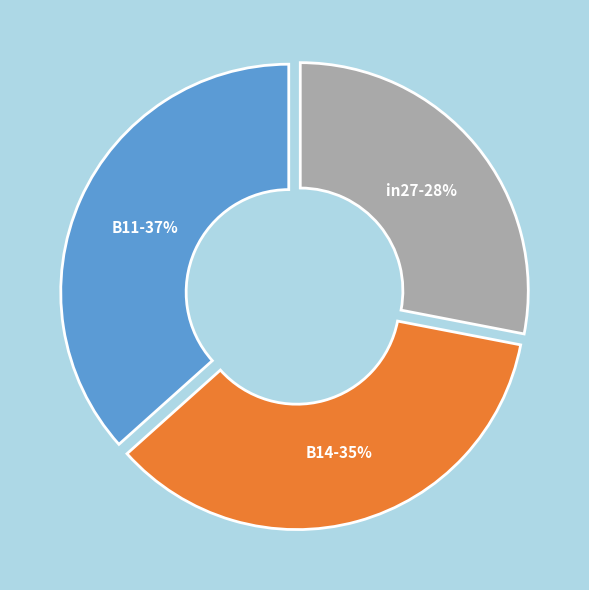

To the nearest percent, what percentage of the pie is B11?

37%